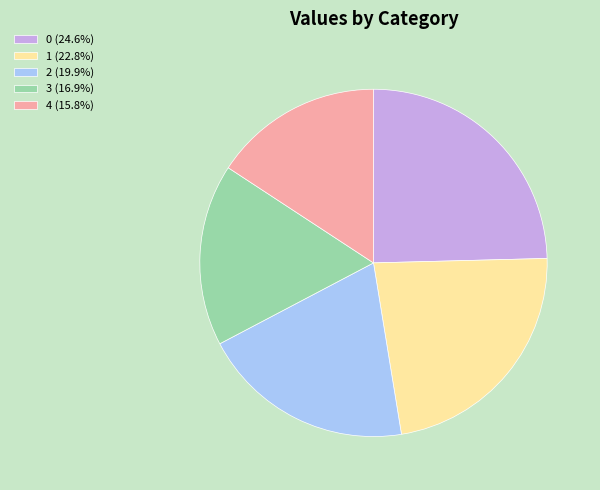

Is the sum of 2 (19.9%) and 1 (22.8%) greater than half?

No